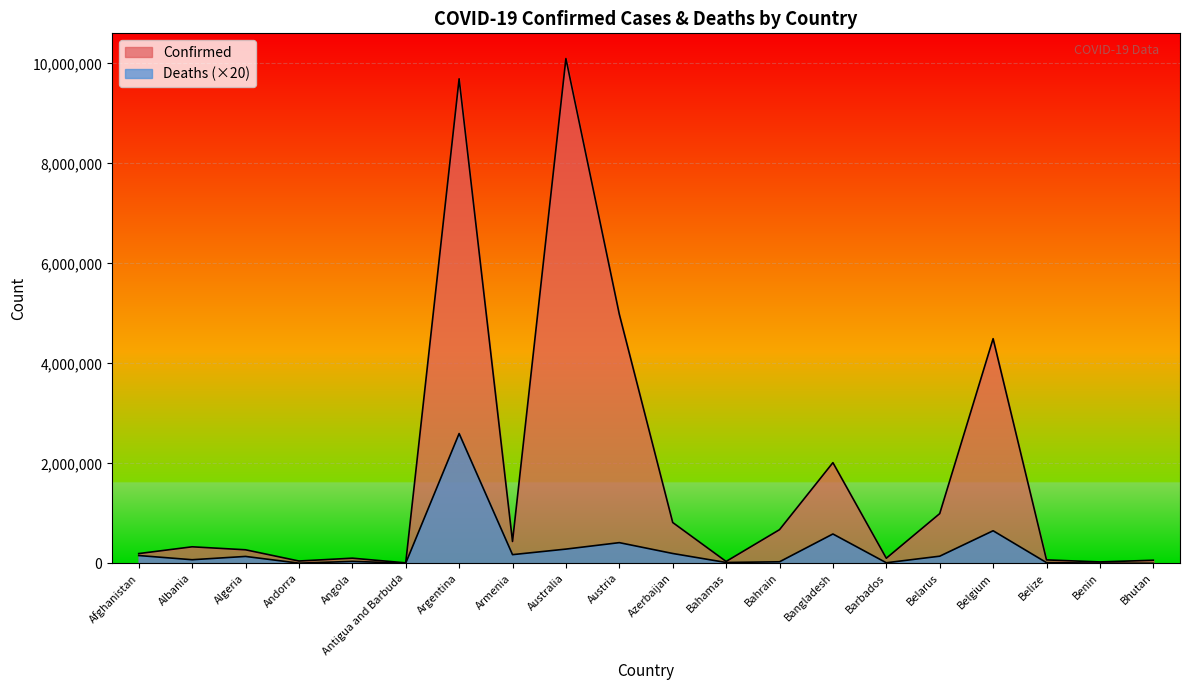

The Confirmed series shows 4492773 at Belgium. True or false?

True